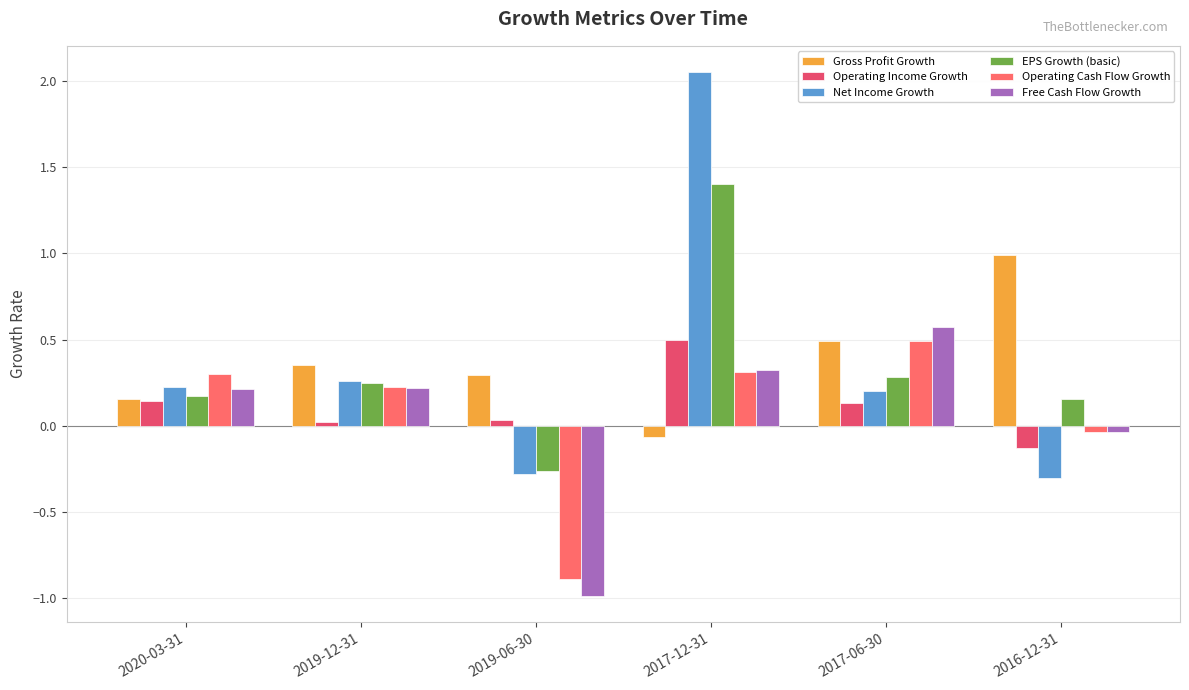

How many bars are there in total?

36